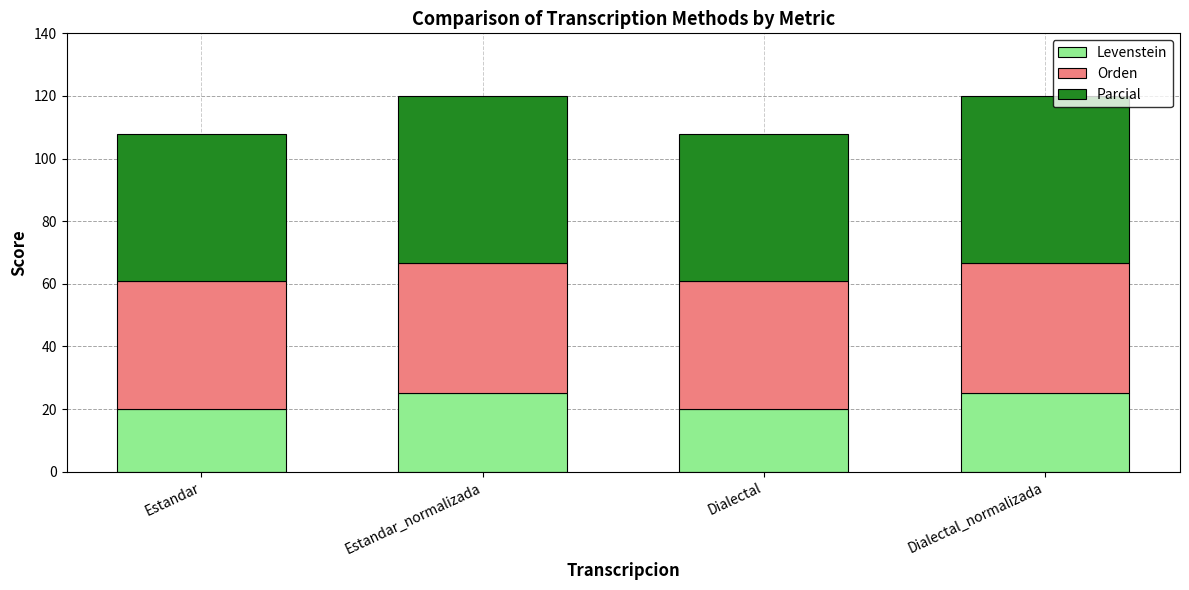

What is the maximum value for Levenstein?

25.0